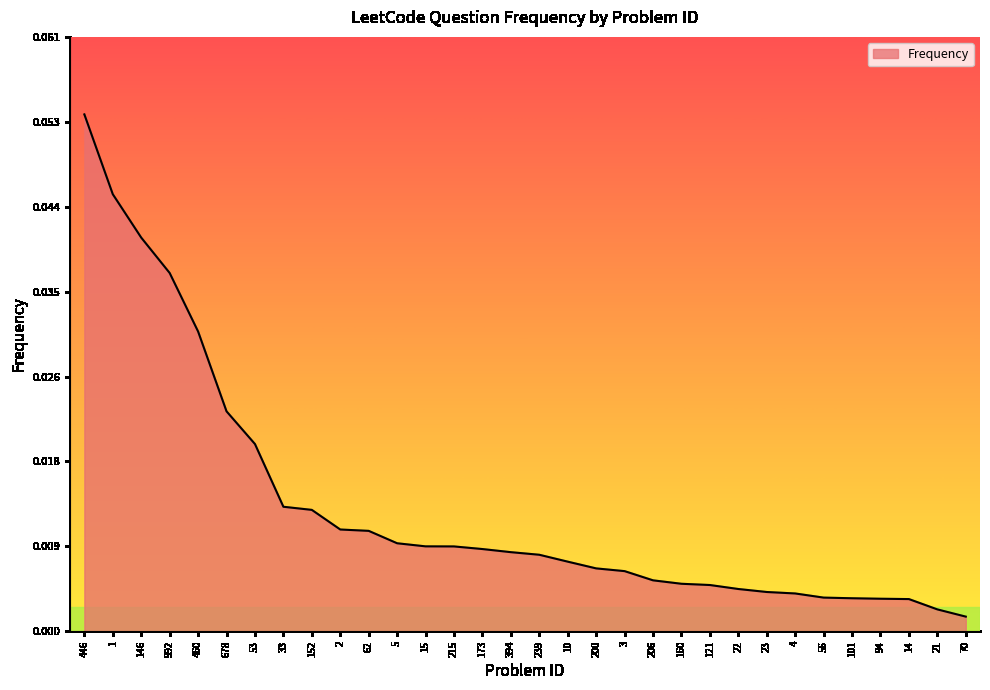

At which category does the chart reach its peak across all series?

446